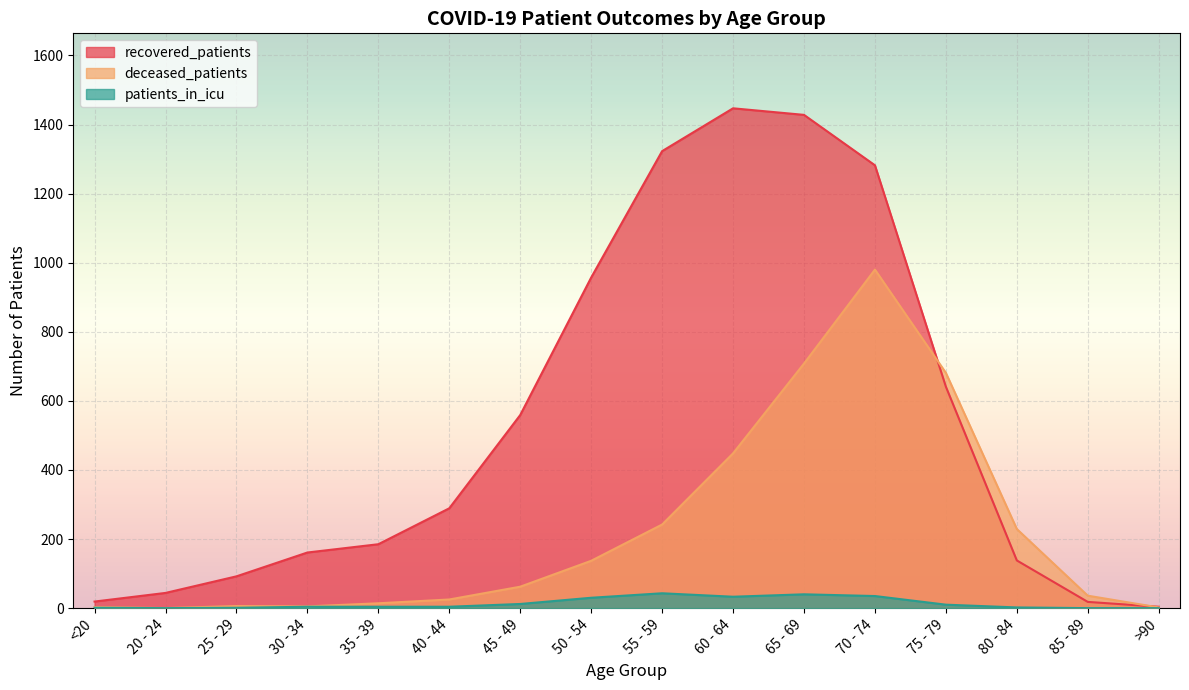

Between 85 - 89 and 40 - 44, which is larger?

40 - 44